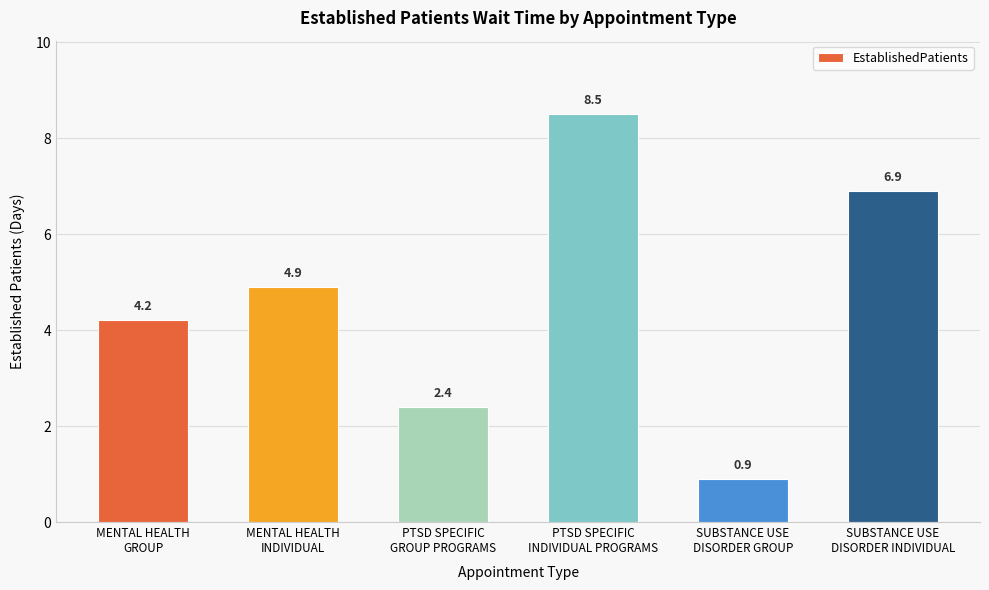

What is the value of the 5th bar from the left?

0.9